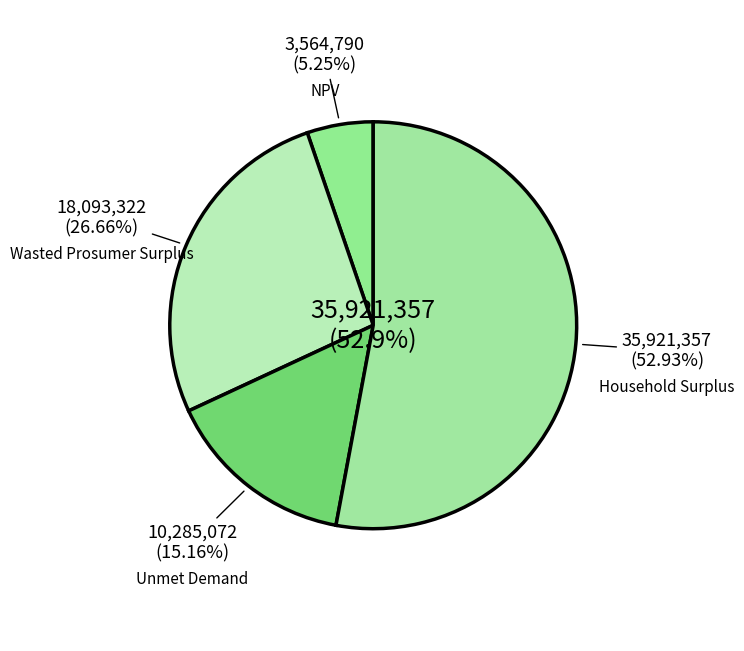

The NPV slice represents 5% of the pie. True or false?

True